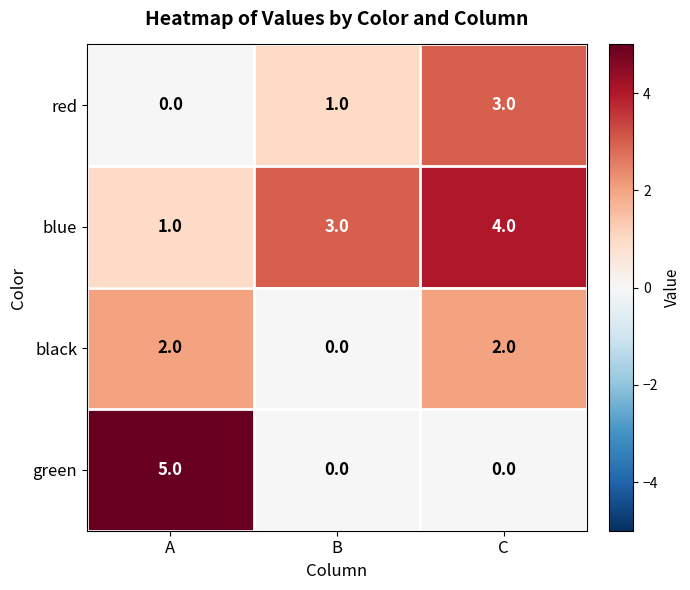

Between A and B, which series saw the biggest shift?

green